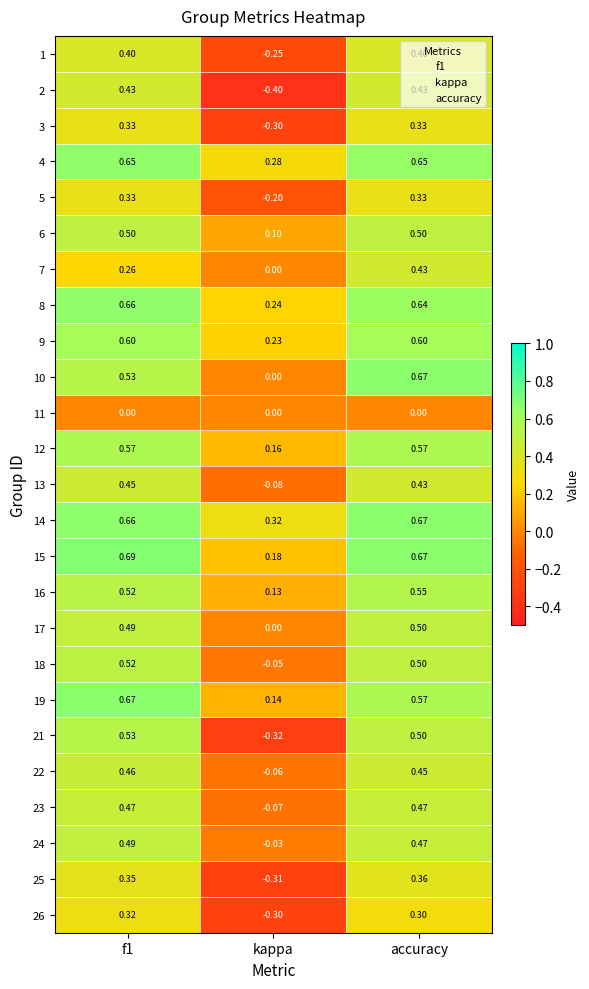

Count the number of data series in this chart.

25